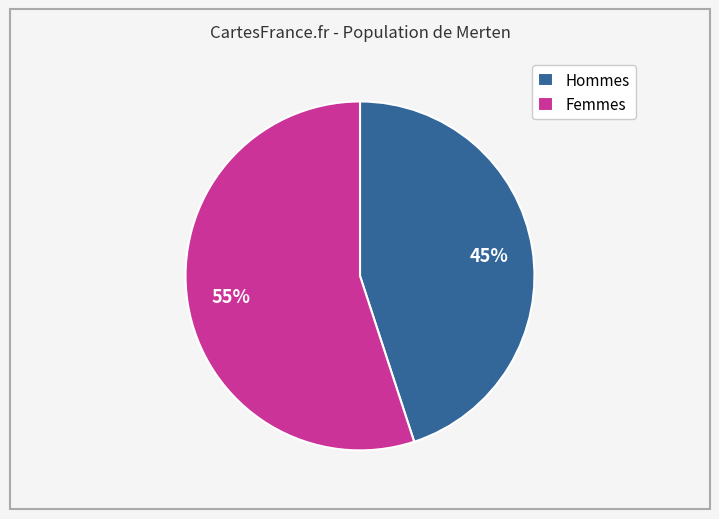

What is the ratio of the value at Femmes to the value at Hommes?

1.2